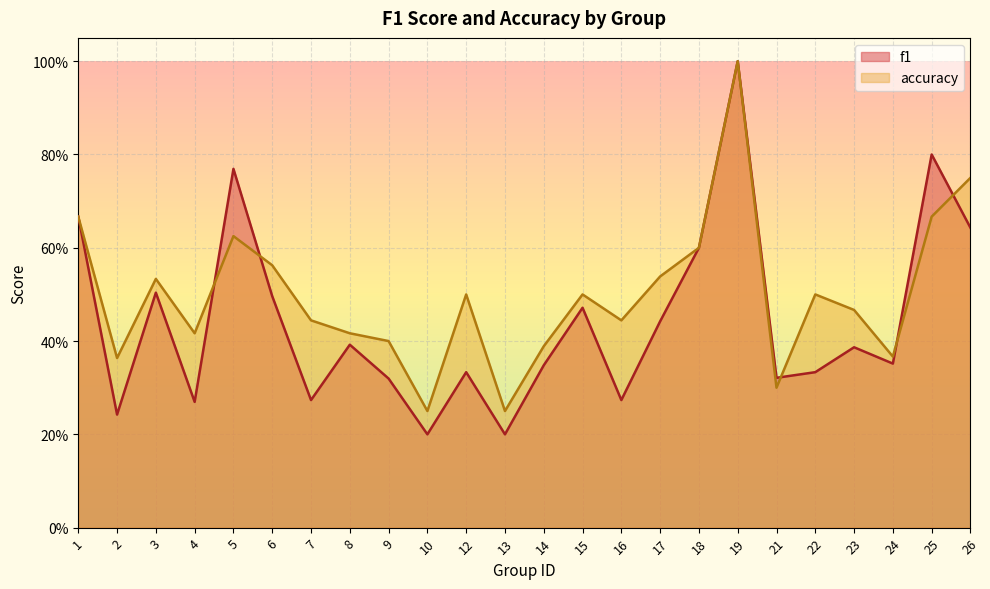

How many times do f1 and accuracy cross each other?

5